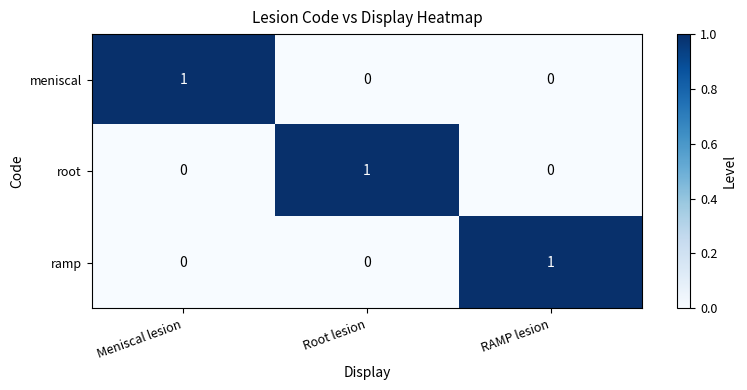

The value of root at Root lesion is 0. True or false?

False